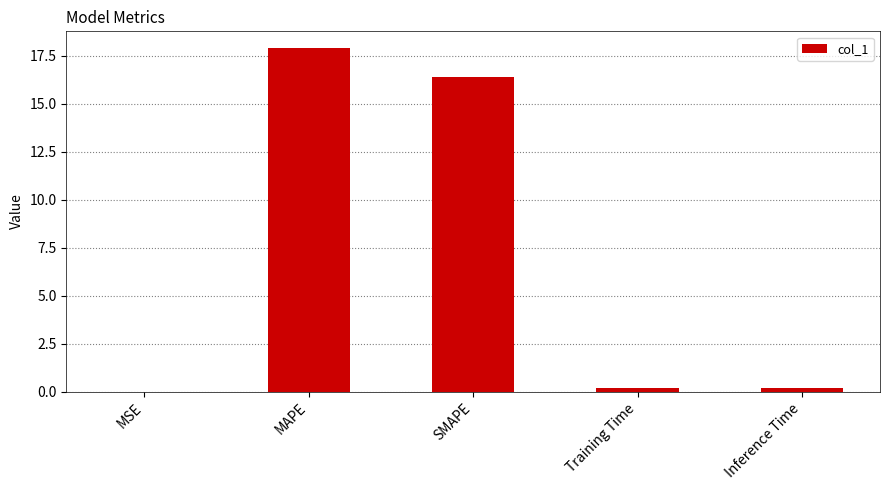

How many data points does each series have?

5